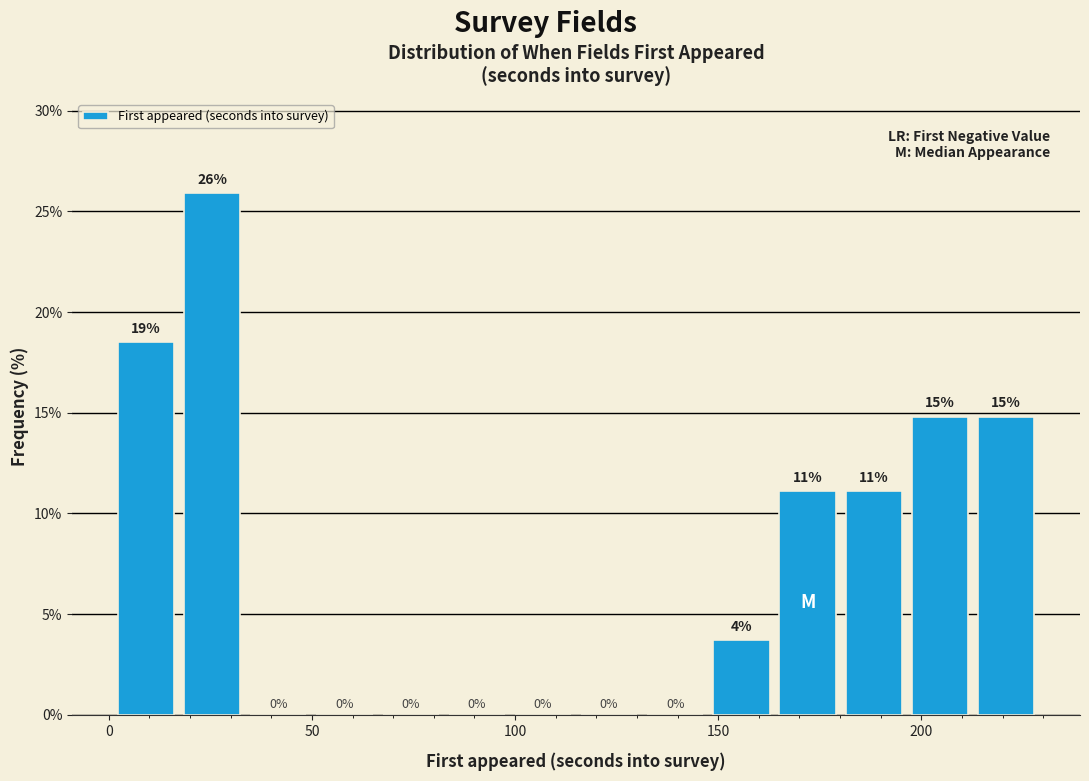

Read against the x-axis, roughly where is the centre of the tallest bar?

25